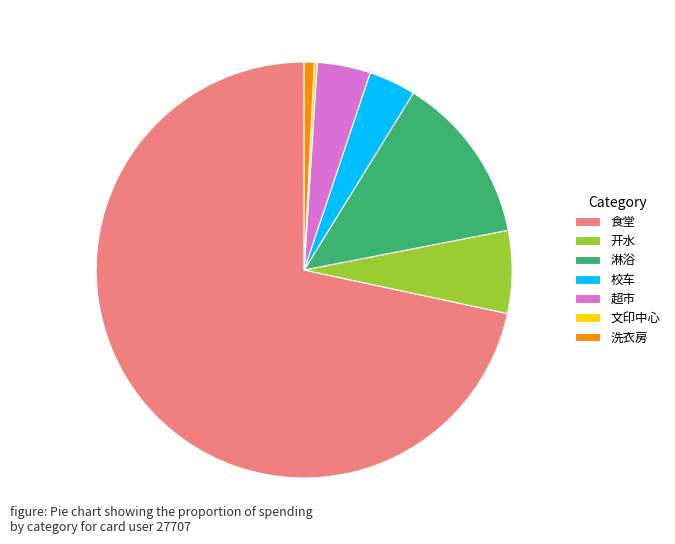

Which slice represents more than half of the pie?

食堂